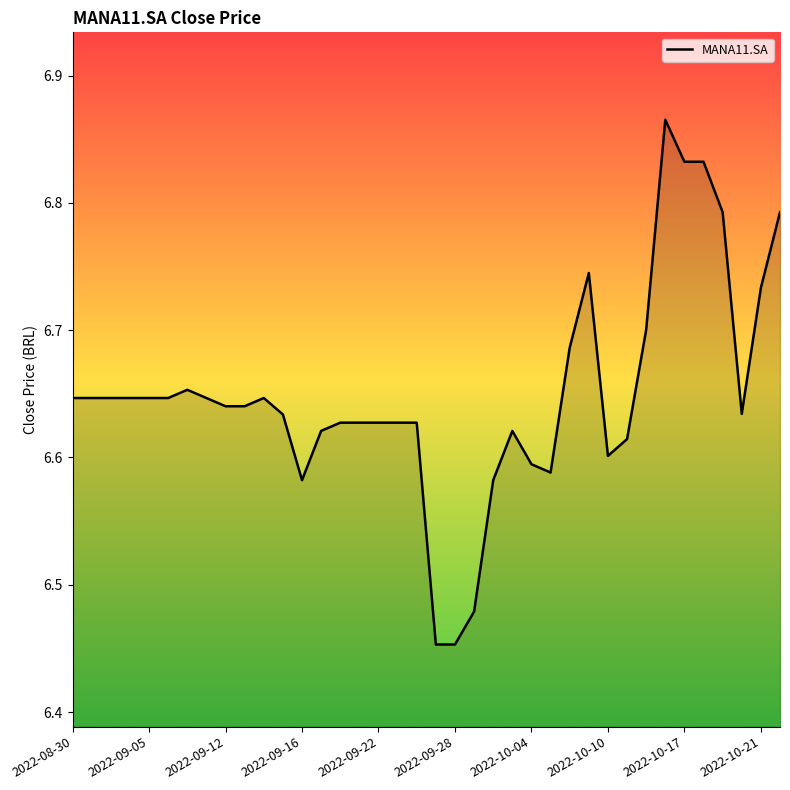

What is the sum of all values?

252.7